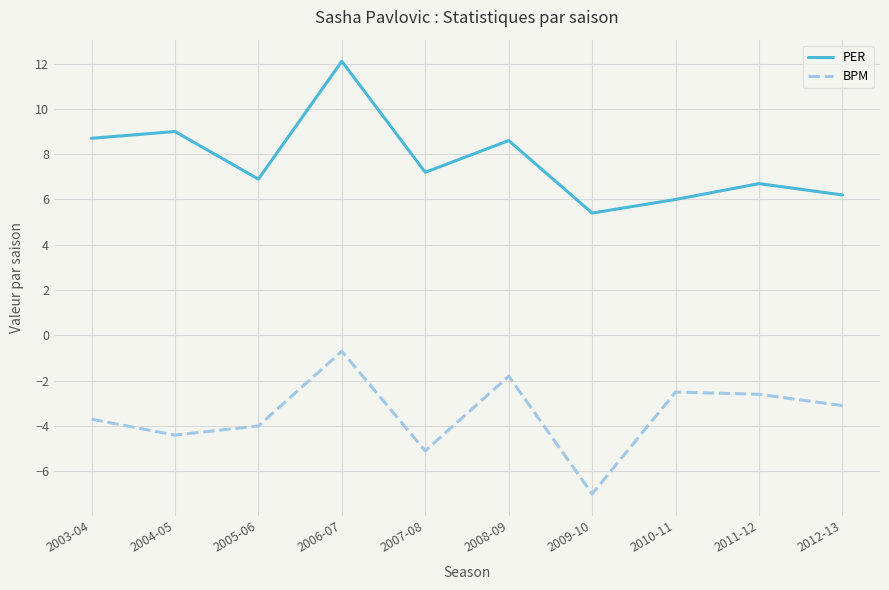

What is the lowest value of the BPM series?

-7.0